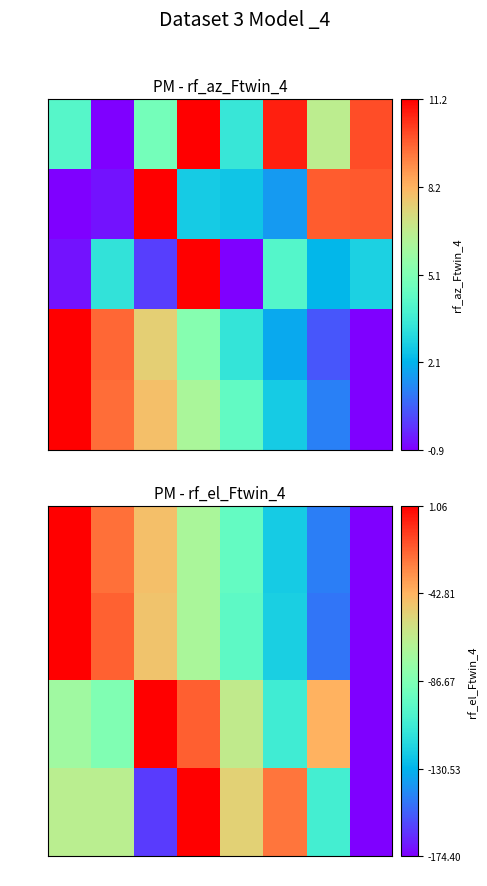

How many positive values does the row_0 series have?

7